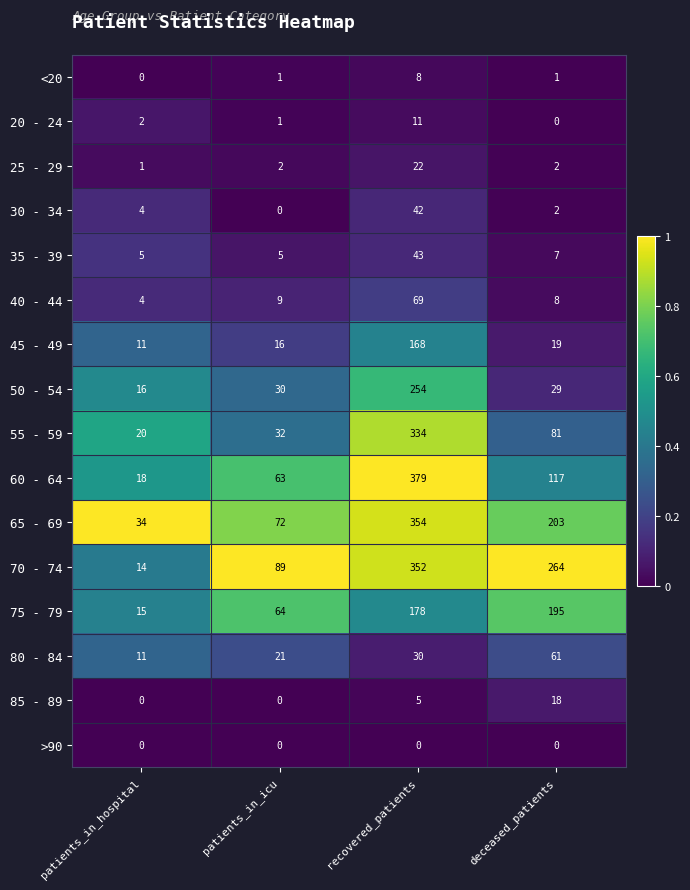

What is the sum of the 20 - 24 values at patients_in_hospital and patients_in_icu?

3